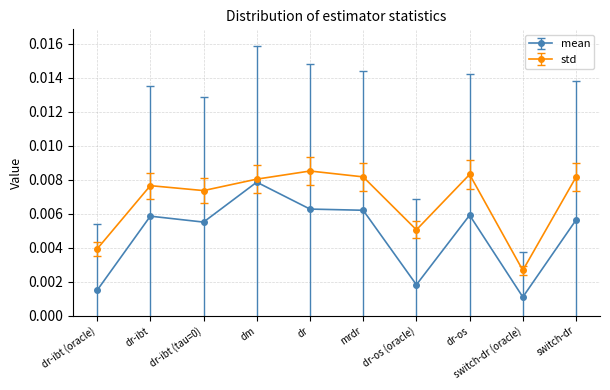

At which category does the chart reach its minimum across all series?

switch-dr (oracle)